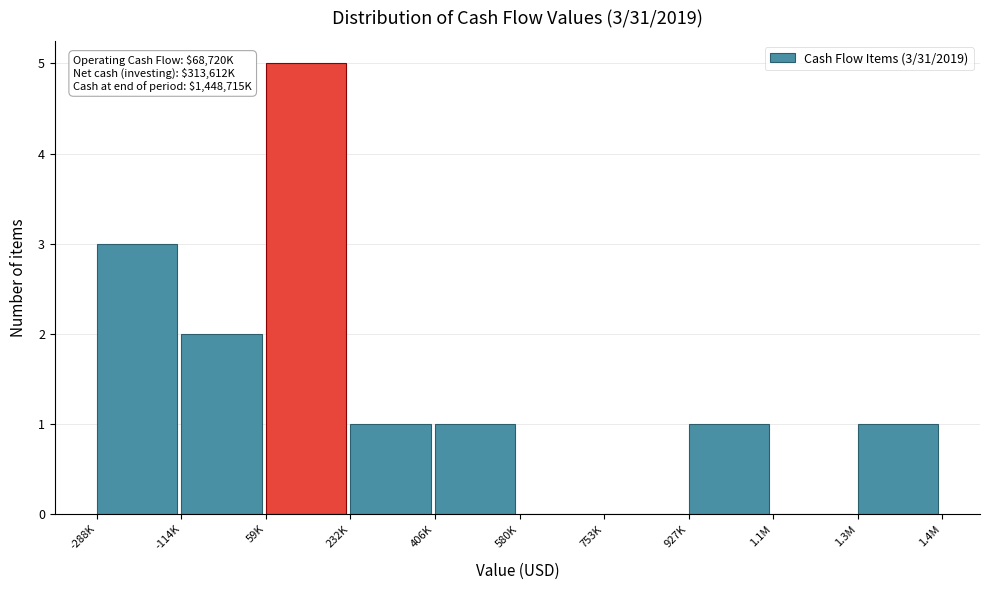

Reading left to right, what are all the values shown in this chart?

-288K=3	-114K=2	59K=5	232K=1	406K=1	580K=0	753K=0	927K=1	1.1M=0	1.3M=1